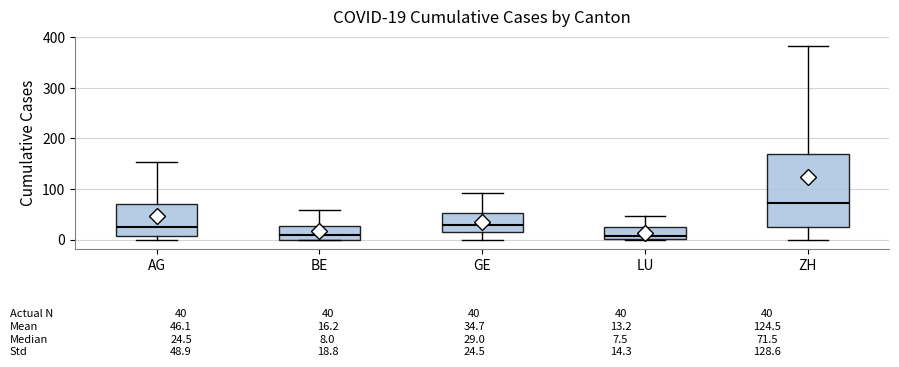

Which box is the tallest, from its lower edge to its upper edge?

ZH